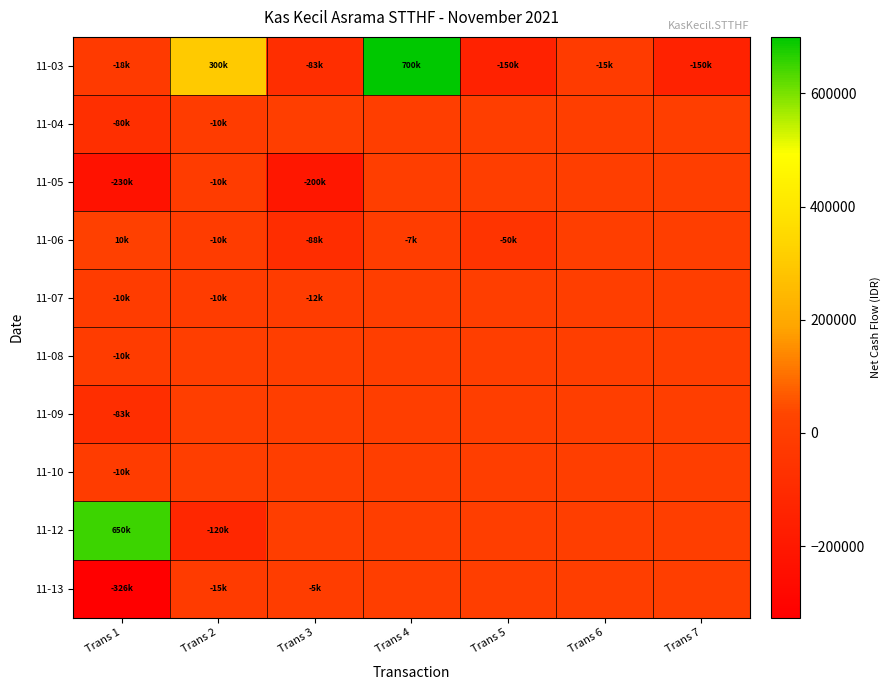

Reading right to left, what are all the values shown in this chart?

11-03: Trans 7=-150000	Trans 6=-15000	Trans 5=-150000	Trans 4=700000	Trans 3=-83000	Trans 2=300000	Trans 1=-18600
11-04: Trans 7=0	Trans 6=0	Trans 5=0	Trans 4=0	Trans 3=0	Trans 2=-10000	Trans 1=-80000
11-05: Trans 7=0	Trans 6=0	Trans 5=0	Trans 4=0	Trans 3=-200000	Trans 2=-10000	Trans 1=-230000
11-06: Trans 7=0	Trans 6=0	Trans 5=-50300	Trans 4=-7000	Trans 3=-88400	Trans 2=-10000	Trans 1=10000
11-07: Trans 7=0	Trans 6=0	Trans 5=0	Trans 4=0	Trans 3=-12500	Trans 2=-10000	Trans 1=-10000
11-08: Trans 7=0	Trans 6=0	Trans 5=0	Trans 4=0	Trans 3=0	Trans 2=0	Trans 1=-10000
11-09: Trans 7=0	Trans 6=0	Trans 5=0	Trans 4=0	Trans 3=0	Trans 2=0	Trans 1=-83000
11-10: Trans 7=0	Trans 6=0	Trans 5=0	Trans 4=0	Trans 3=0	Trans 2=0	Trans 1=-10000
11-12: Trans 7=0	Trans 6=0	Trans 5=0	Trans 4=0	Trans 3=0	Trans 2=-120500	Trans 1=650000
11-13: Trans 7=0	Trans 6=0	Trans 5=0	Trans 4=0	Trans 3=-5000	Trans 2=-15000	Trans 1=-326500